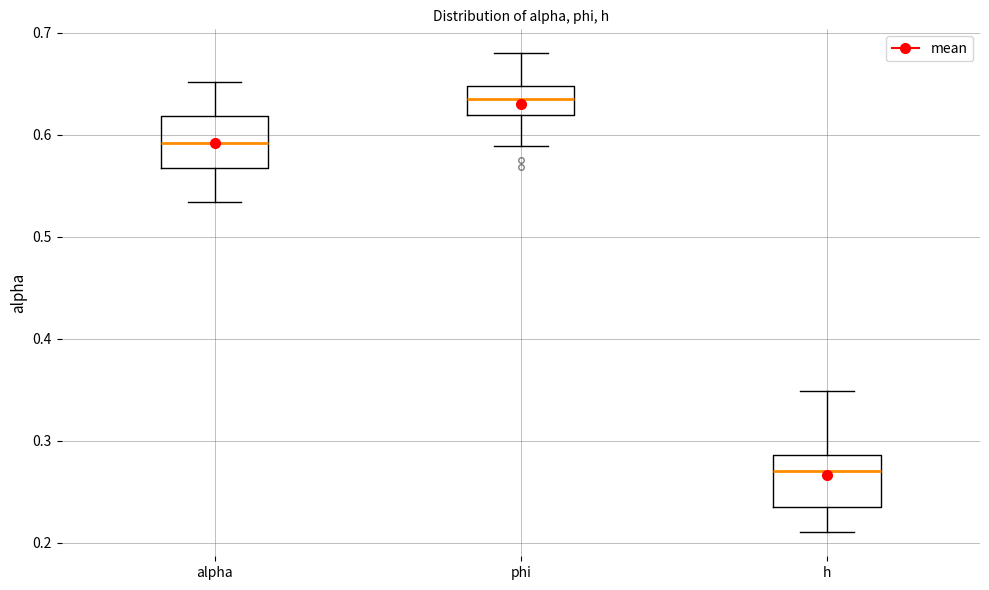

Which box's median line is the lowest?

h